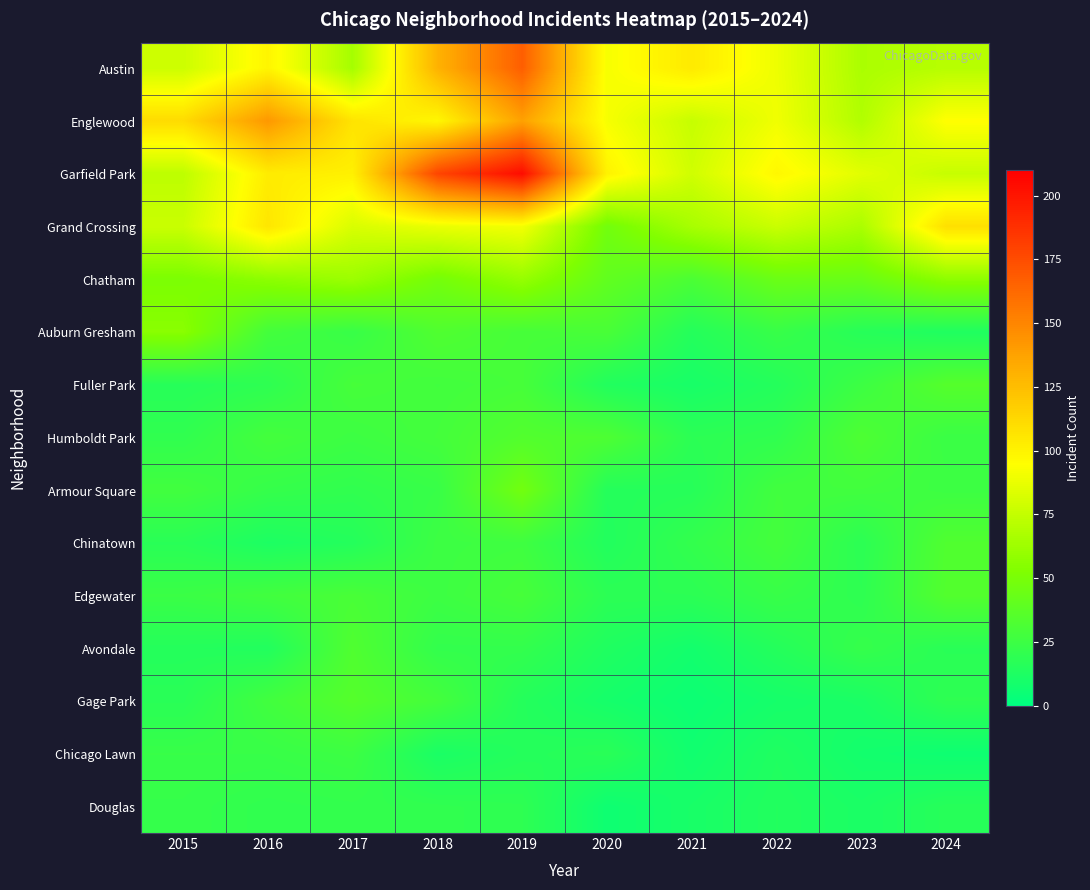

At 2023, list the series in order from smallest to largest.

Chicago Lawn, Gage Park, Douglas, Auburn Gresham, Chinatown, Edgewater, Avondale, Fuller Park, Armour Square, Humboldt Park, Chatham, Austin, Grand Crossing, Englewood, Garfield Park